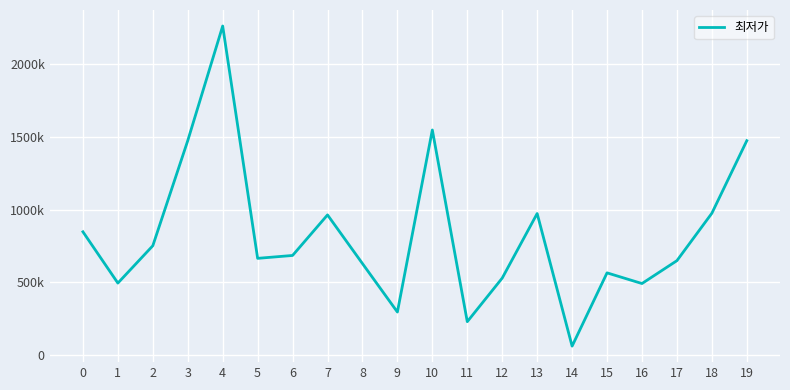

Is this an area chart (filled region under the line)?

No